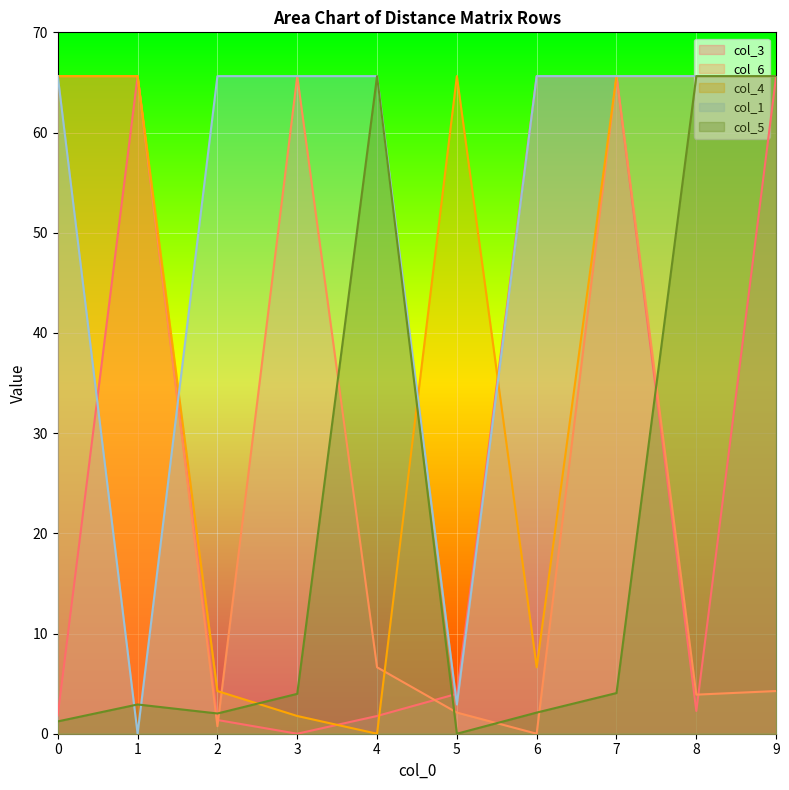

What value does the col_6 series have at 7?

65.6